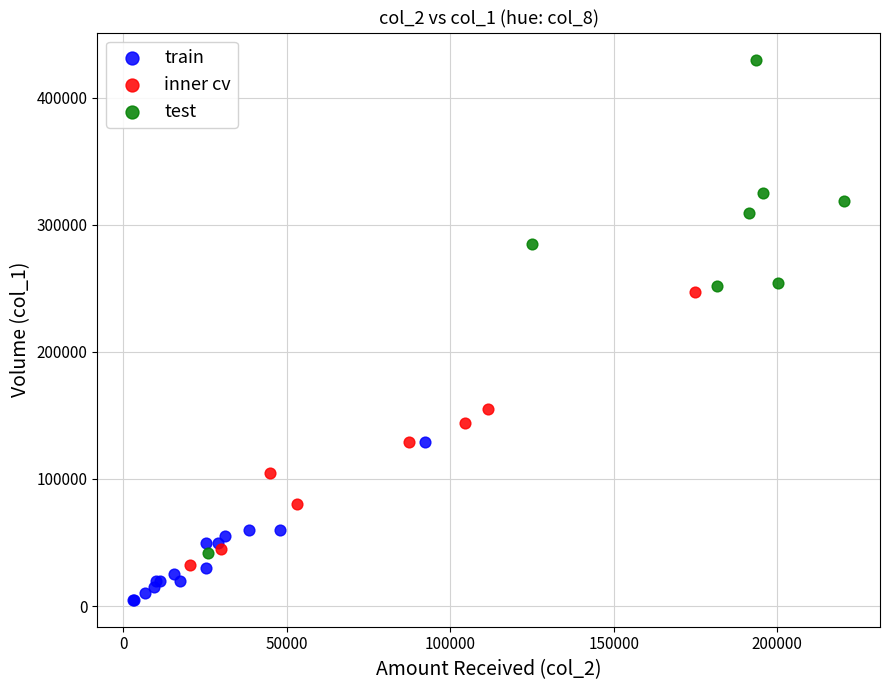

Which series contains the lowest Y value?

train